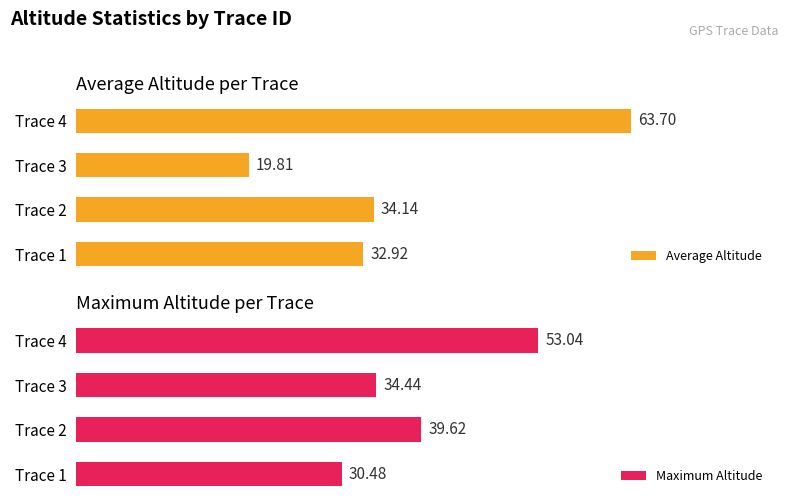

Is it true that Average Altitude equals 19.8 at Trace 3?

True